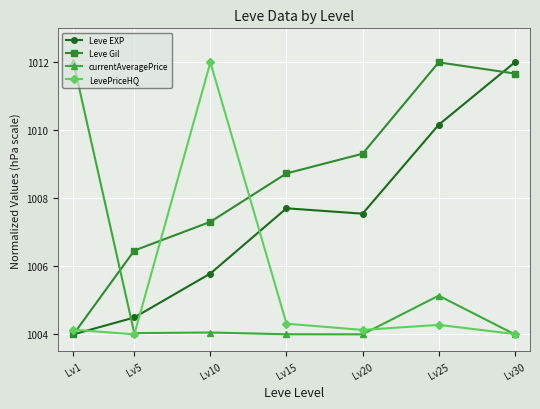

Between Lv1 and Lv15, which series saw the biggest shift?

currentAveragePrice